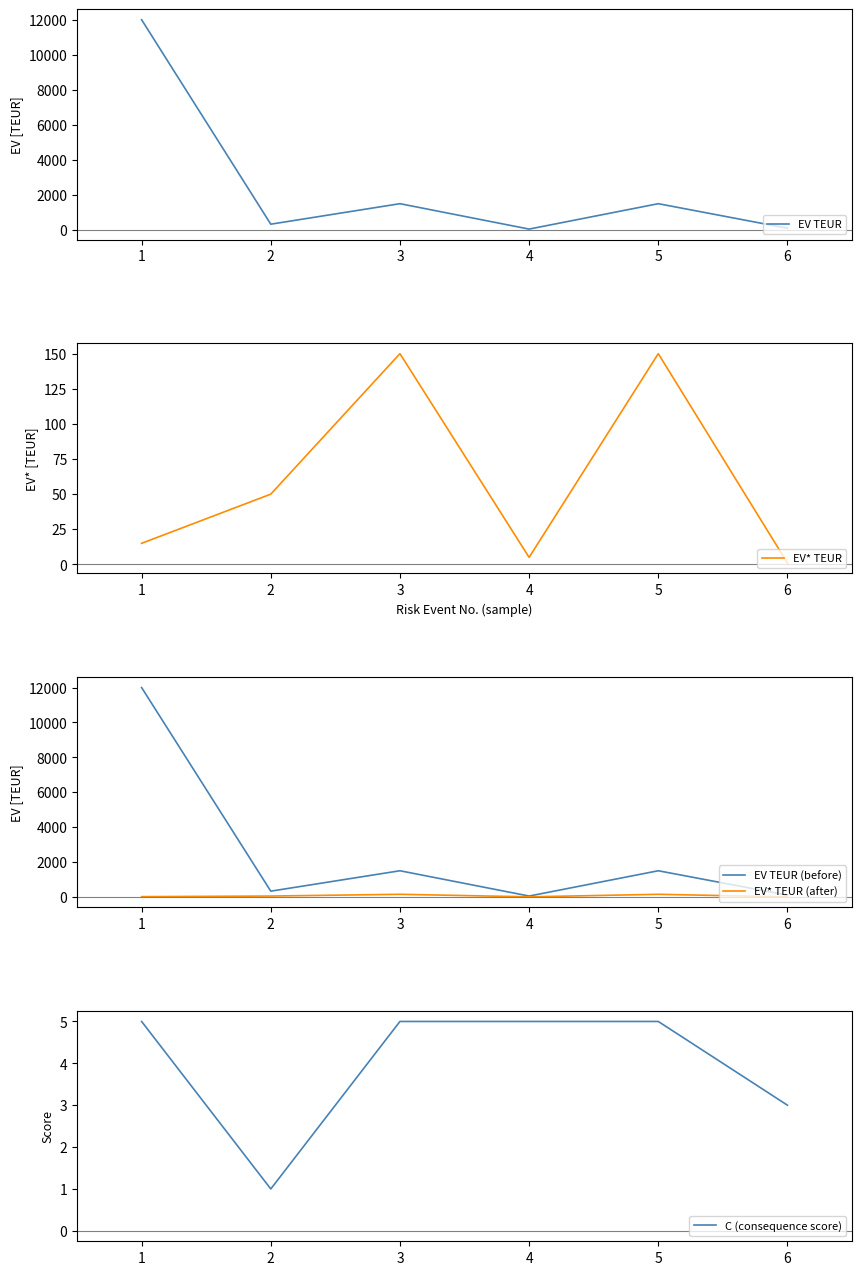

What is the value of the EV* TEUR point at the 1st from the left?

15